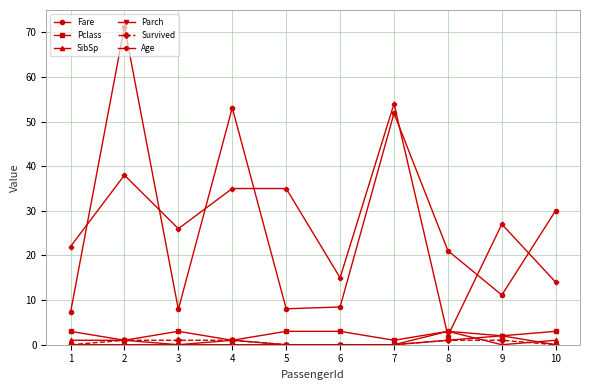

Which series has the largest range (max minus min)?

Fare